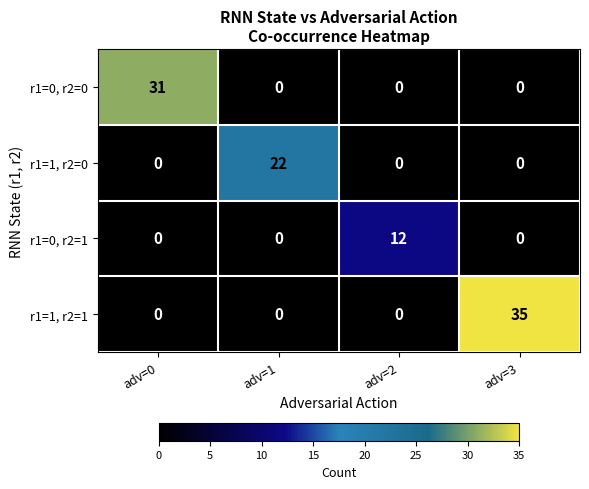

At which category is the sum across all series the highest?

adv=3